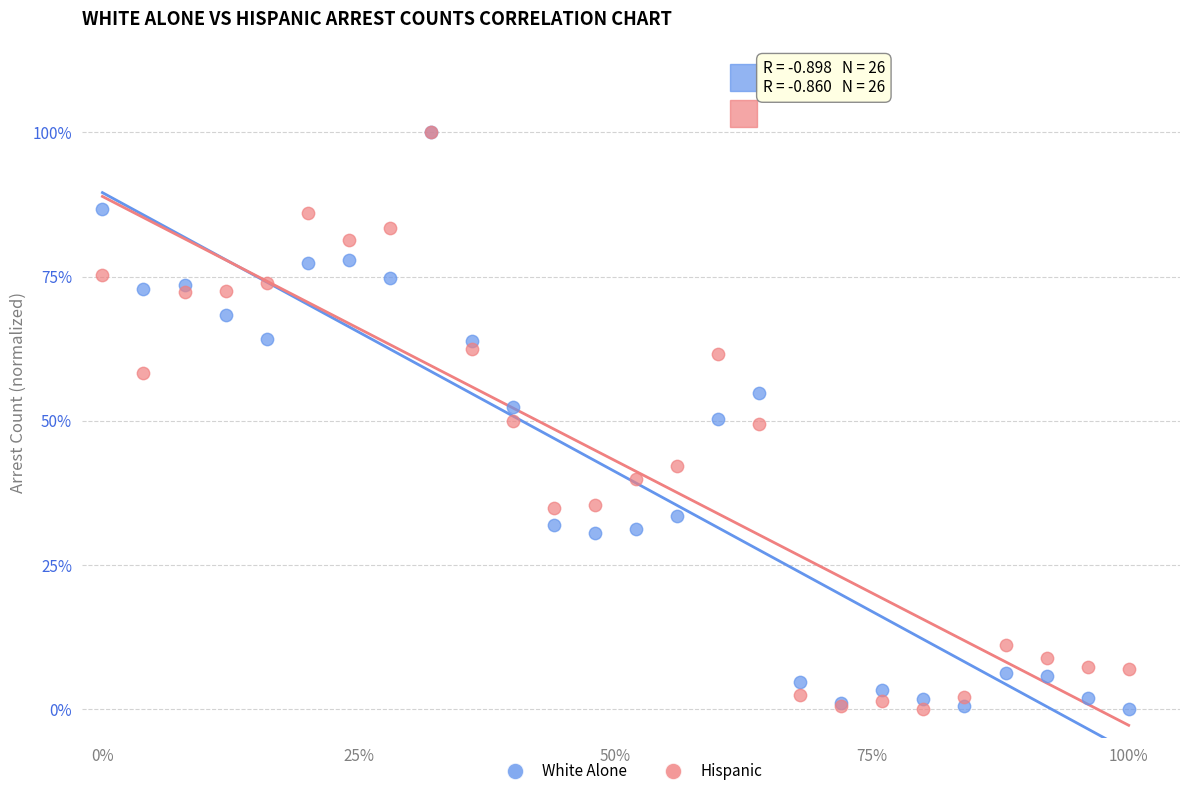

What are all the series names shown in the legend?

White Alone, Hispanic